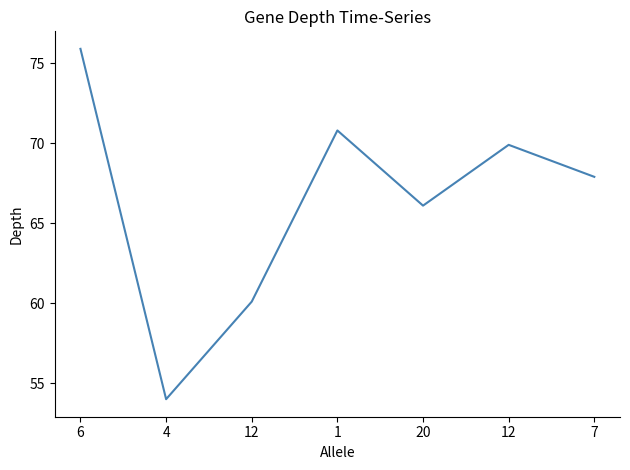

What value does the data have at 4?

54.0